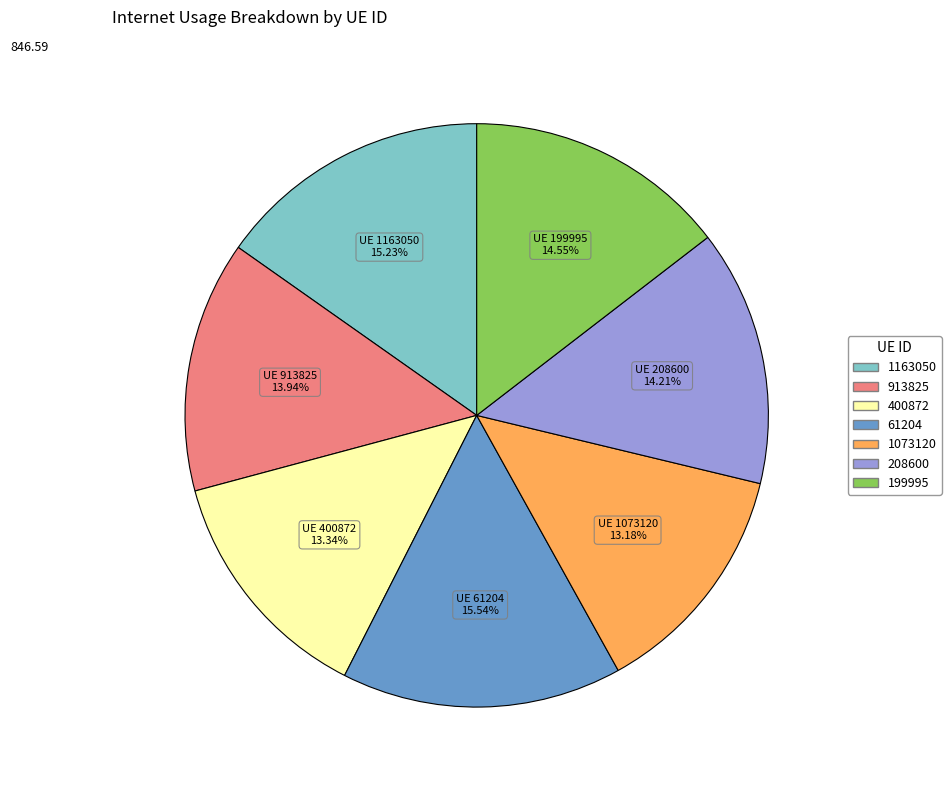

To the nearest percent, what is the combined percentage of 1073120 and 61204?

29%